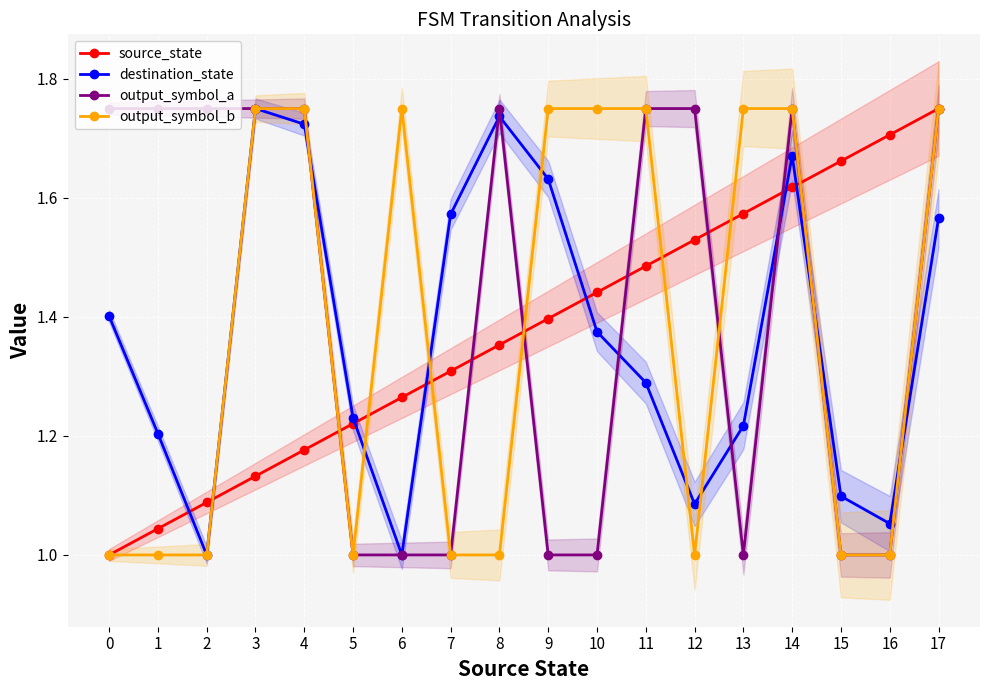

What is the average value of the output_symbol_b series?

1.4